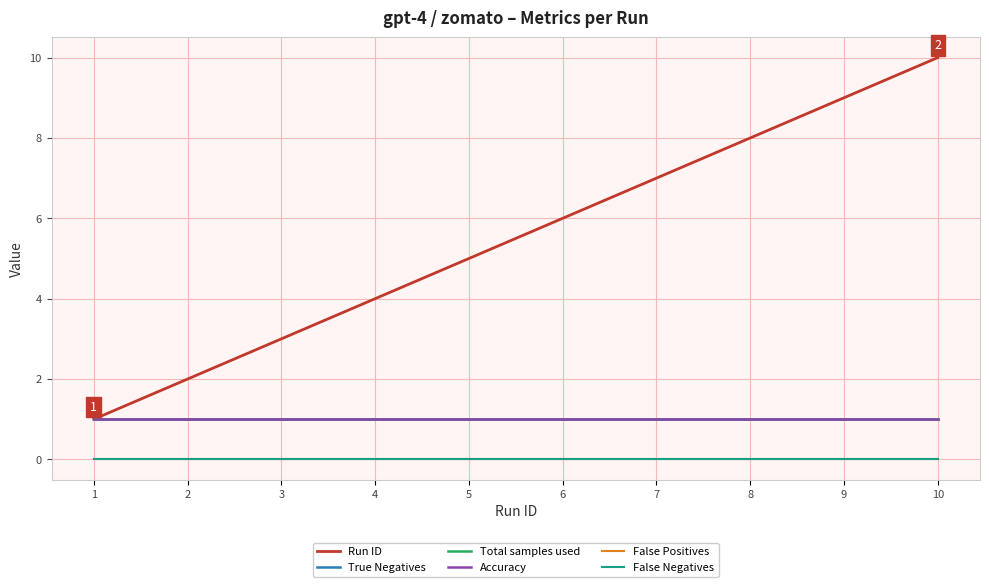

Does the chart display data point markers on the line(s)?

No